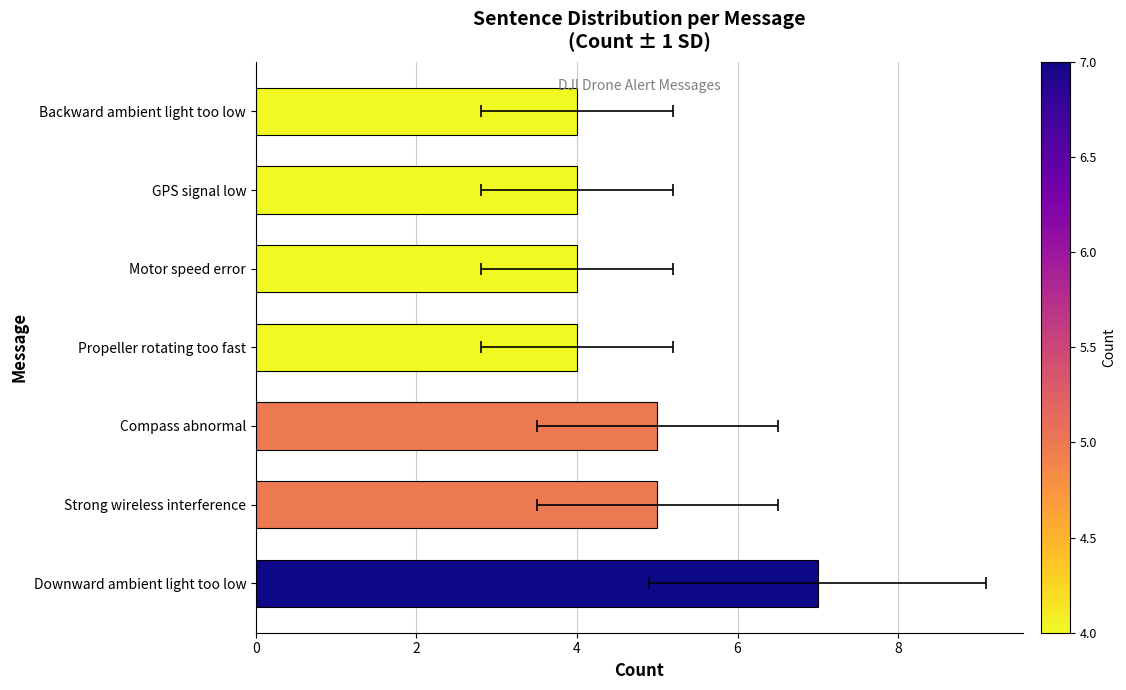

How many values are between 4 and 5?

6